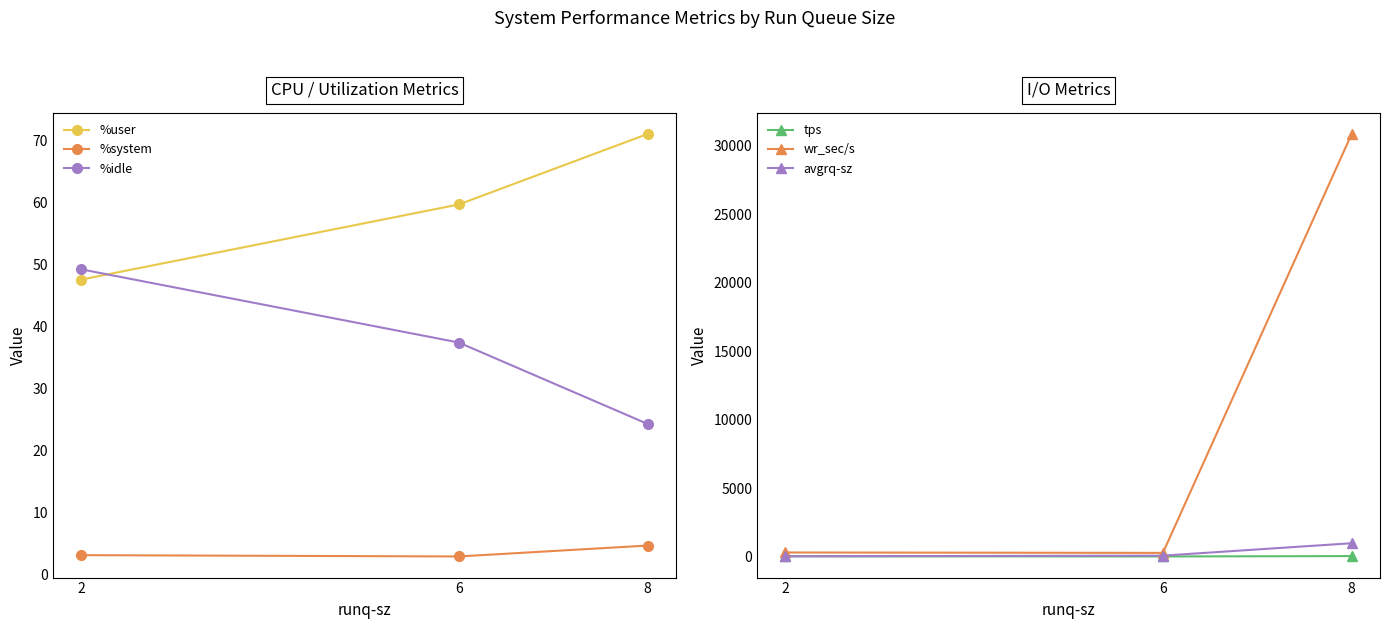

Which series changed the most between 6 and 8?

wr_sec/s